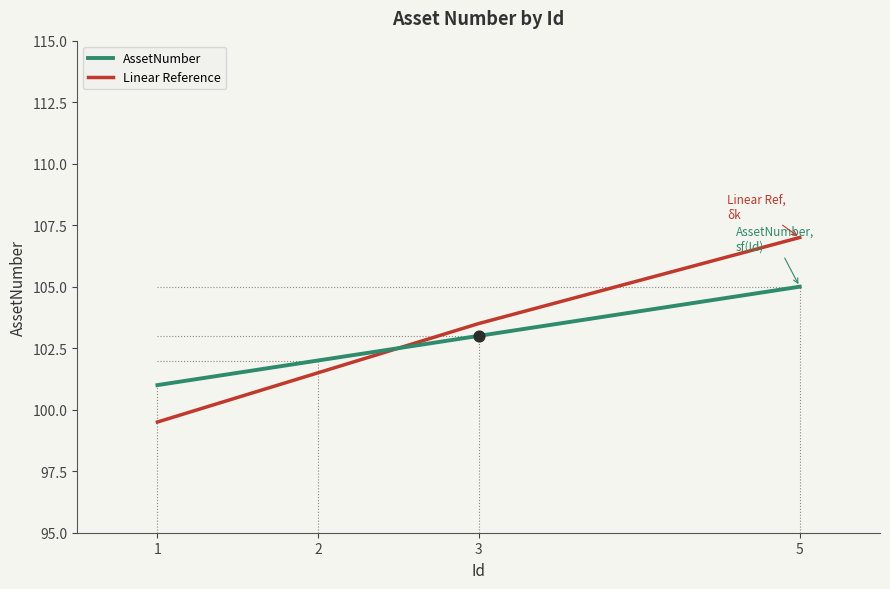

What are all the series names shown in the legend?

AssetNumber, Linear Reference